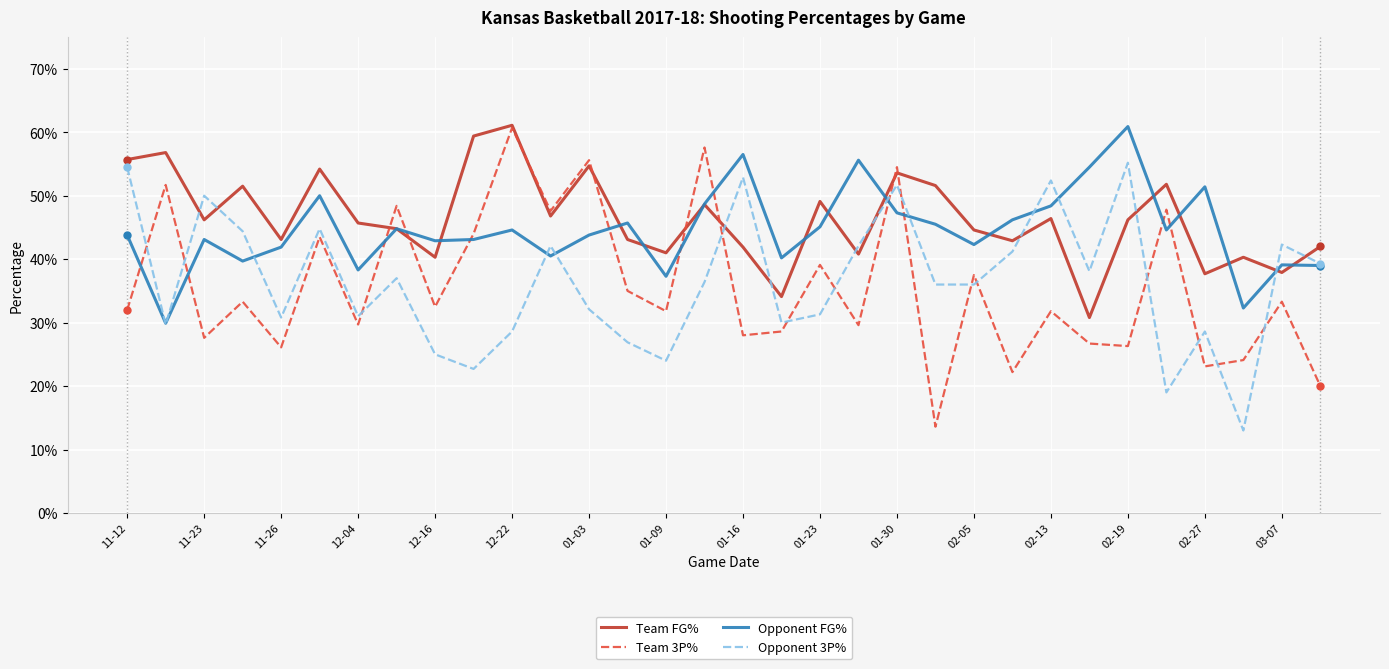

What are all the series names shown in the legend?

Team FG%, Team 3P%, Opponent FG%, Opponent 3P%